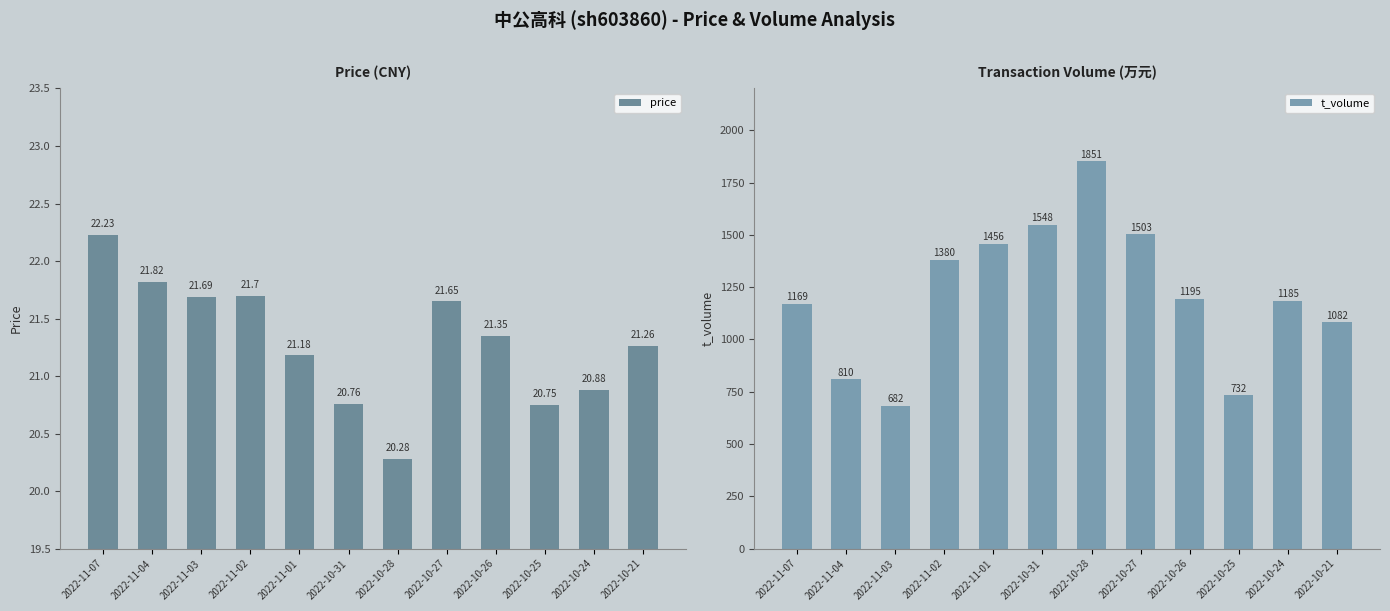

Reading right to left, list all the values displayed in this chart.

price: 2022-10-21=21.3	2022-10-24=20.9	2022-10-25=20.8	2022-10-26=21.4	2022-10-27=21.6	2022-10-28=20.3	2022-10-31=20.8	2022-11-01=21.2	2022-11-02=21.7	2022-11-03=21.7	2022-11-04=21.8	2022-11-07=22.2
t_volume: 2022-10-21=1082.0	2022-10-24=1185.0	2022-10-25=732.0	2022-10-26=1195.0	2022-10-27=1503.0	2022-10-28=1851.0	2022-10-31=1548.0	2022-11-01=1456.0	2022-11-02=1380.0	2022-11-03=682.0	2022-11-04=810.0	2022-11-07=1169.0